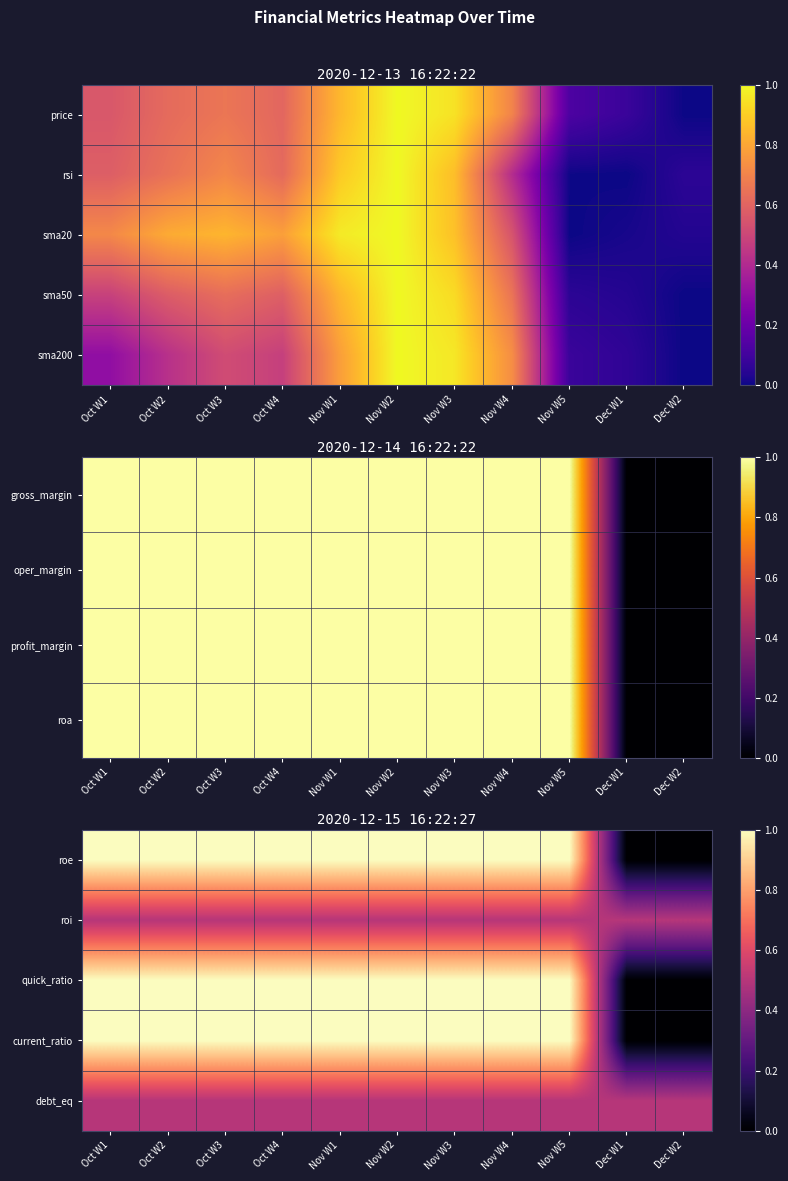

The value of roe at Oct W3 is 1.0. True or false?

True